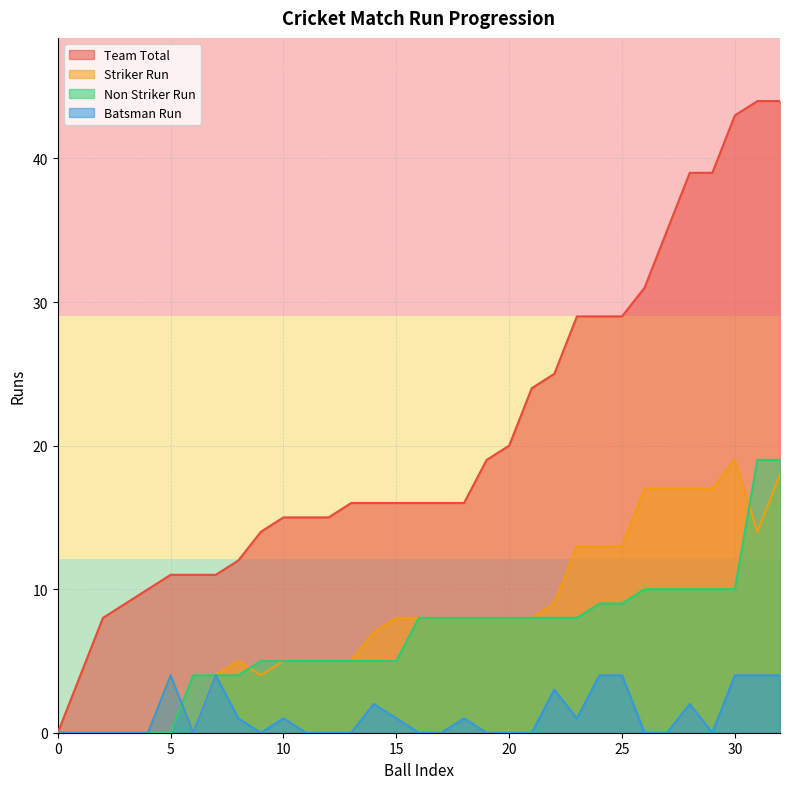

Where is Non Striker Run nearest to the value 9?

24